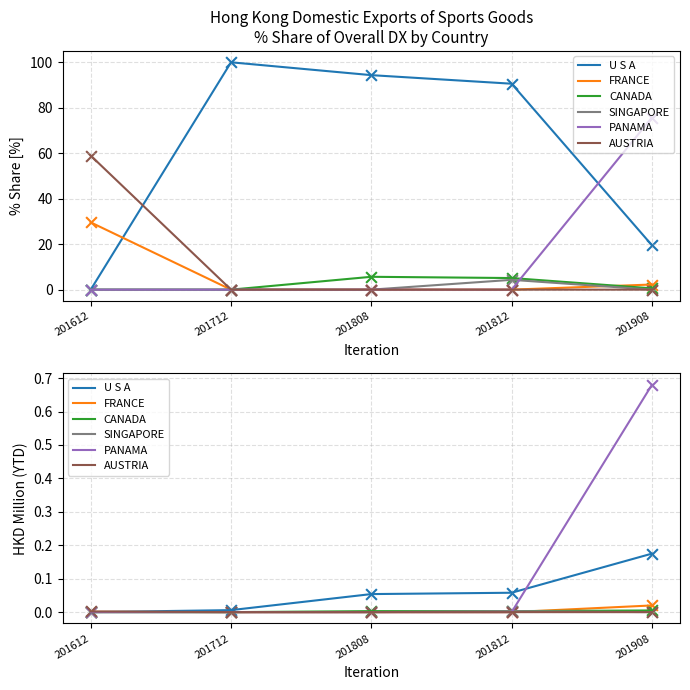

At how many categories does at least one series exceed 0?

5